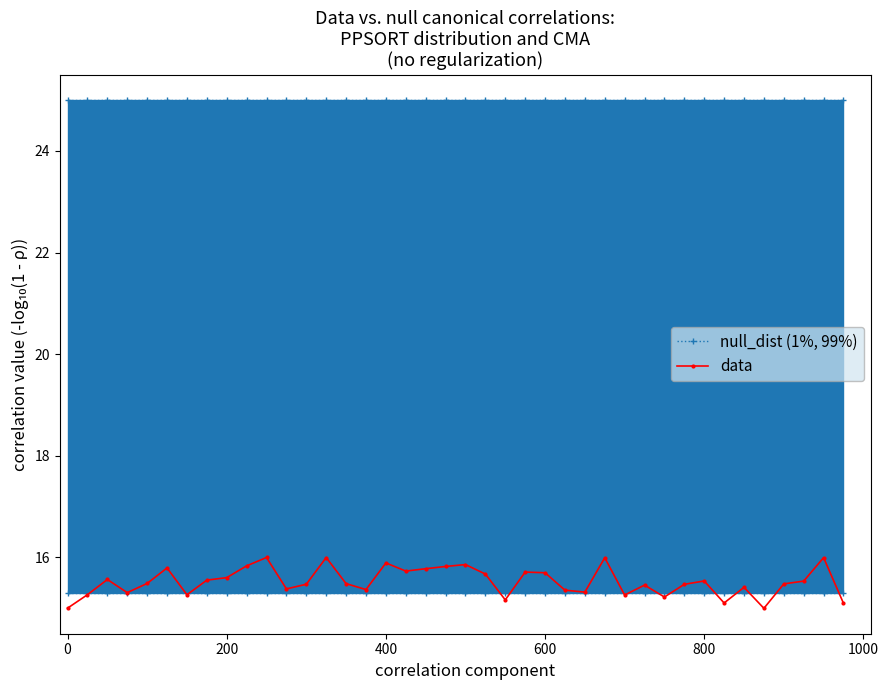

What is the difference between the second highest and minimum values in the data series?

1.0